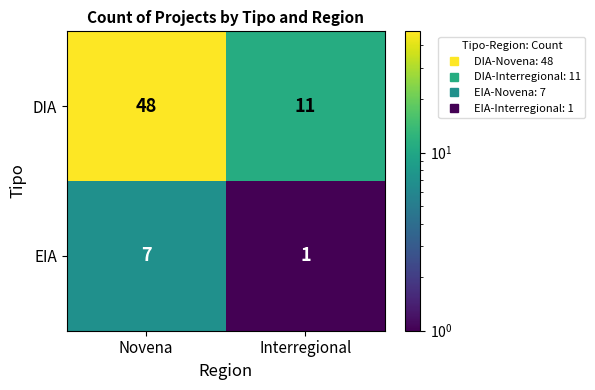

The DIA series shows 11 at Interregional. True or false?

True